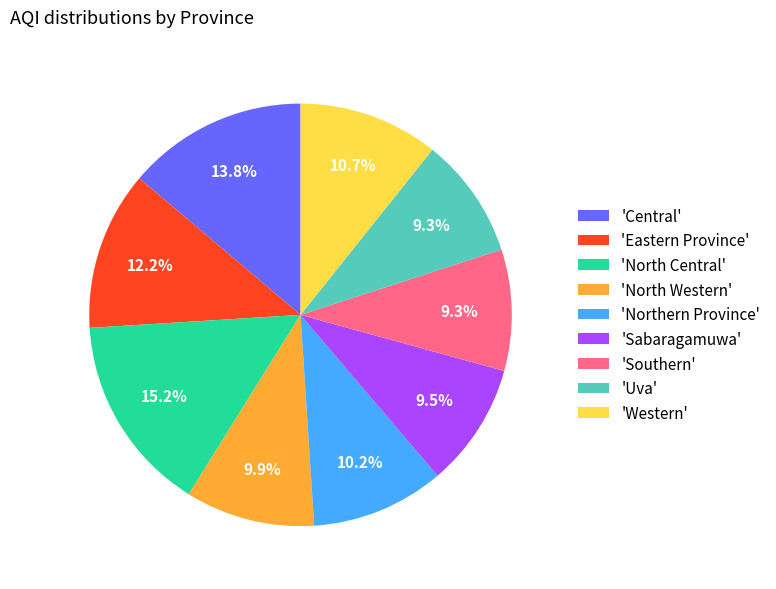

To the nearest percent, what is the average slice percentage?

11%